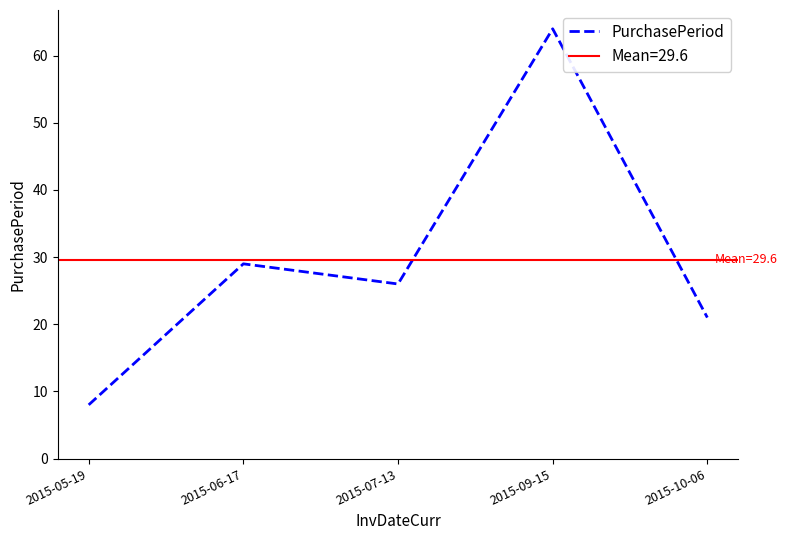

Which has a higher value, 2015-10-06 or 2015-07-13?

2015-07-13